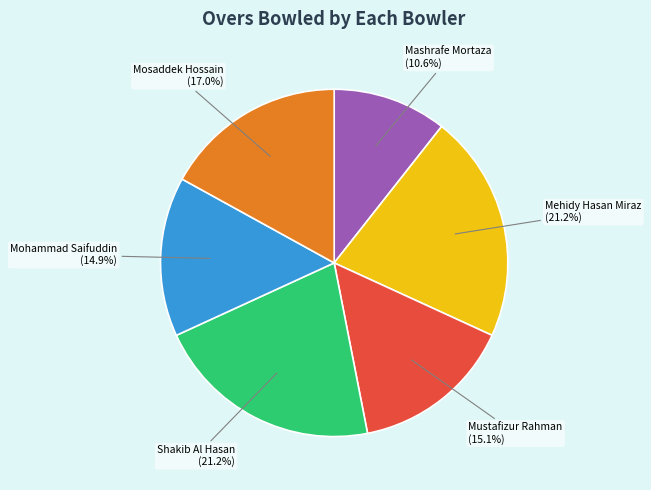

How many segments does this pie chart have?

6